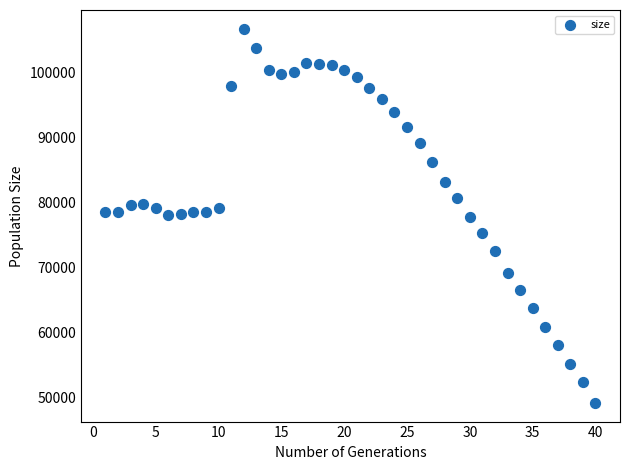

What is the range of X values (max minus min)?

39